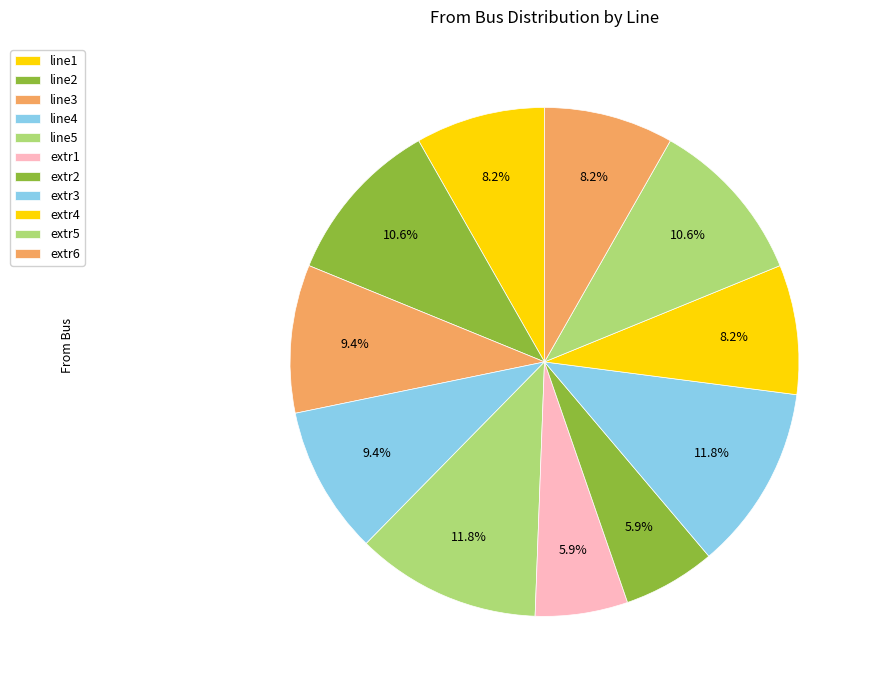

The line2 slice represents 11% of the pie. True or false?

True